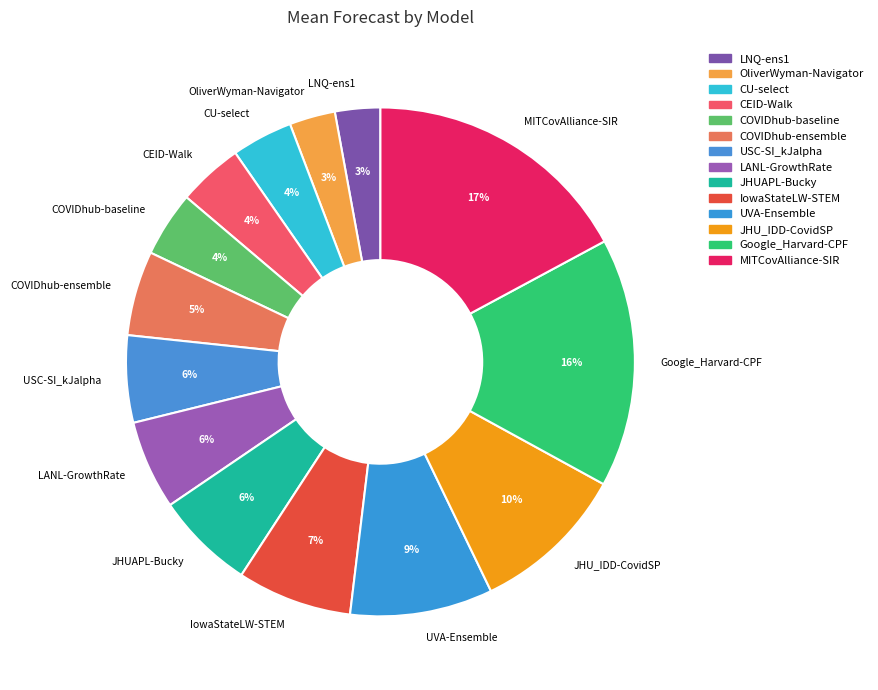

Does any single category account for the majority?

No